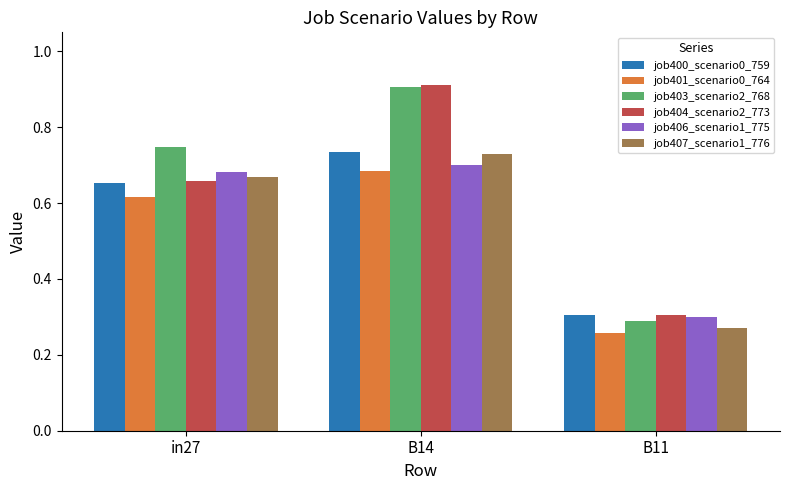

The job400_scenario0_759 series shows 1.2 at in27. True or false?

False